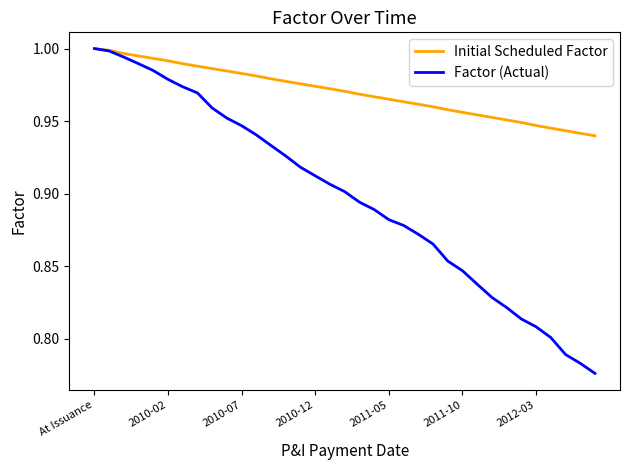

Which series has the largest total across all categories?

Initial Scheduled Factor